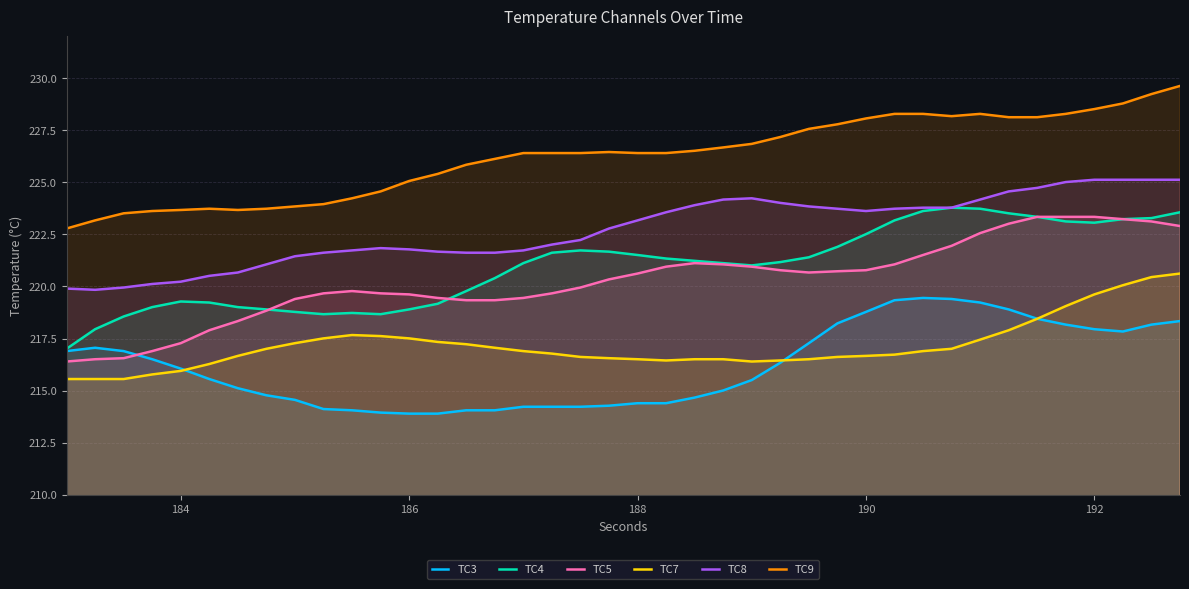

Which series has the largest total across all categories?

TC9